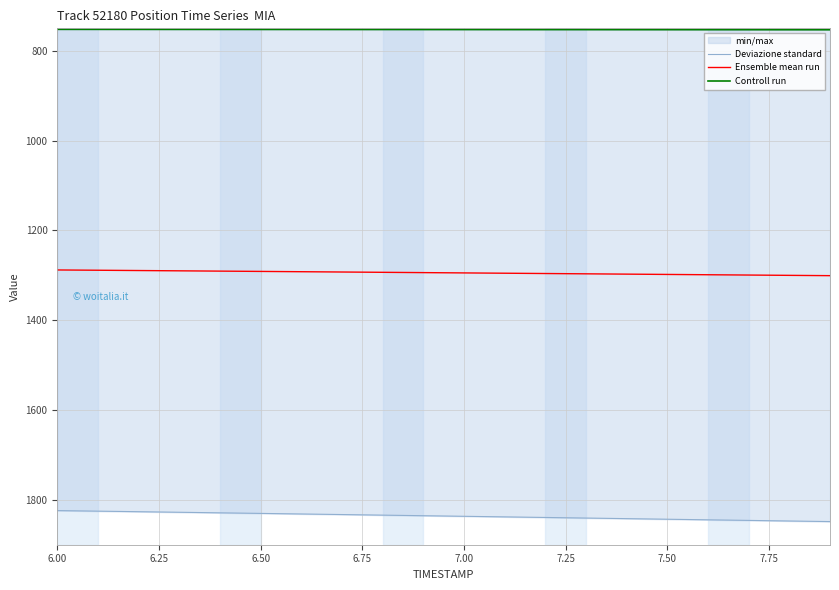

Rank the series by their maximum value, from highest to lowest.

Deviazione standard, Ensemble mean run, Controll run